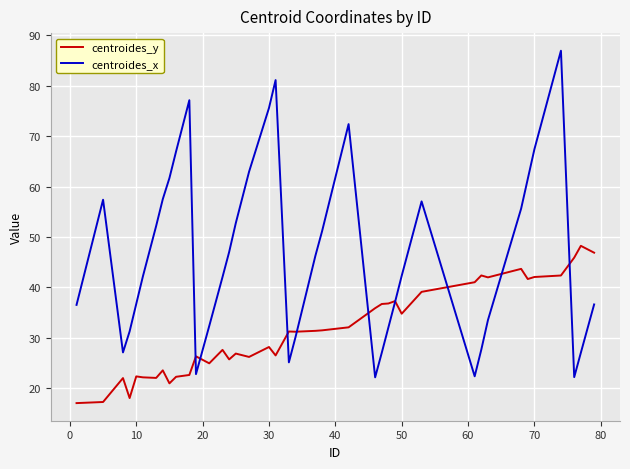

Rank the series by their maximum value, from lowest to highest.

centroides_y, centroides_x